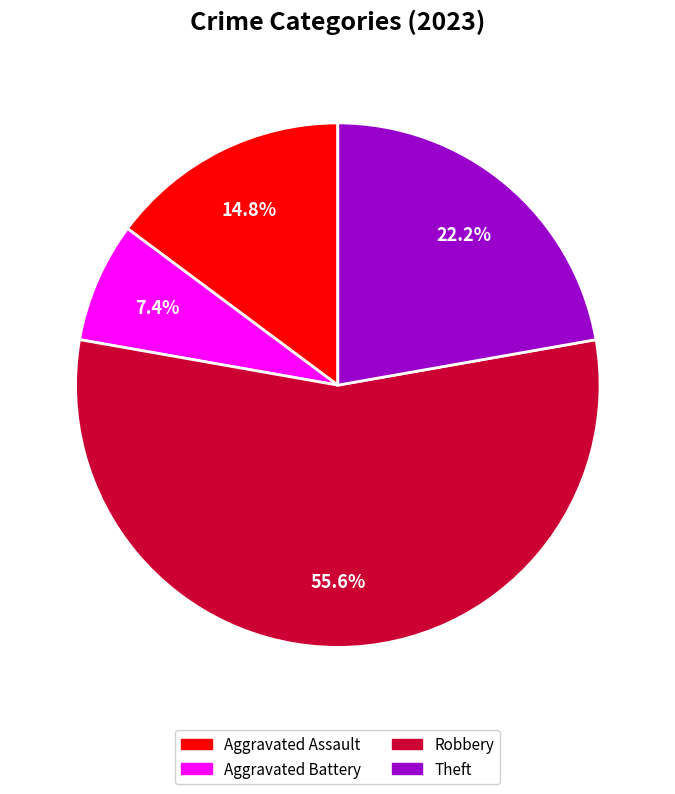

Do Theft and Robbery together represent more than half of the pie?

Yes